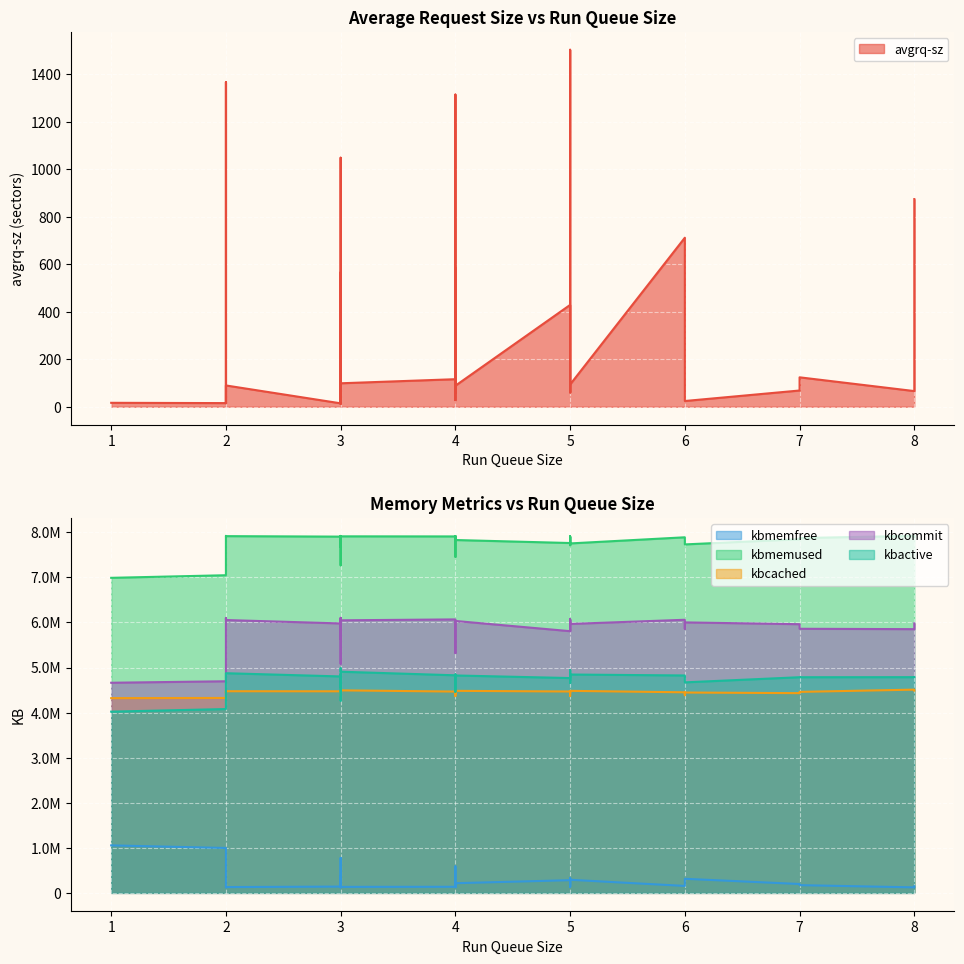

Is the value of kbcommit at 8 greater than the value of kbmemused at 6?

No